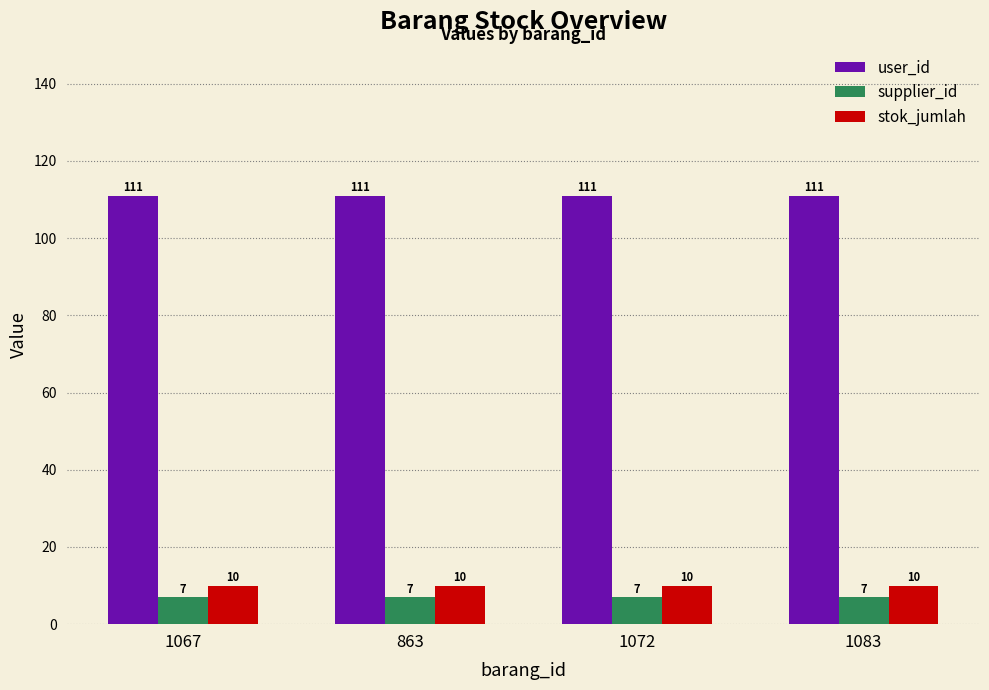

Reading left to right, list all the values displayed in this chart.

user_id: 1067=111	863=111	1072=111	1083=111
supplier_id: 1067=7	863=7	1072=7	1083=7
stok_jumlah: 1067=10	863=10	1072=10	1083=10